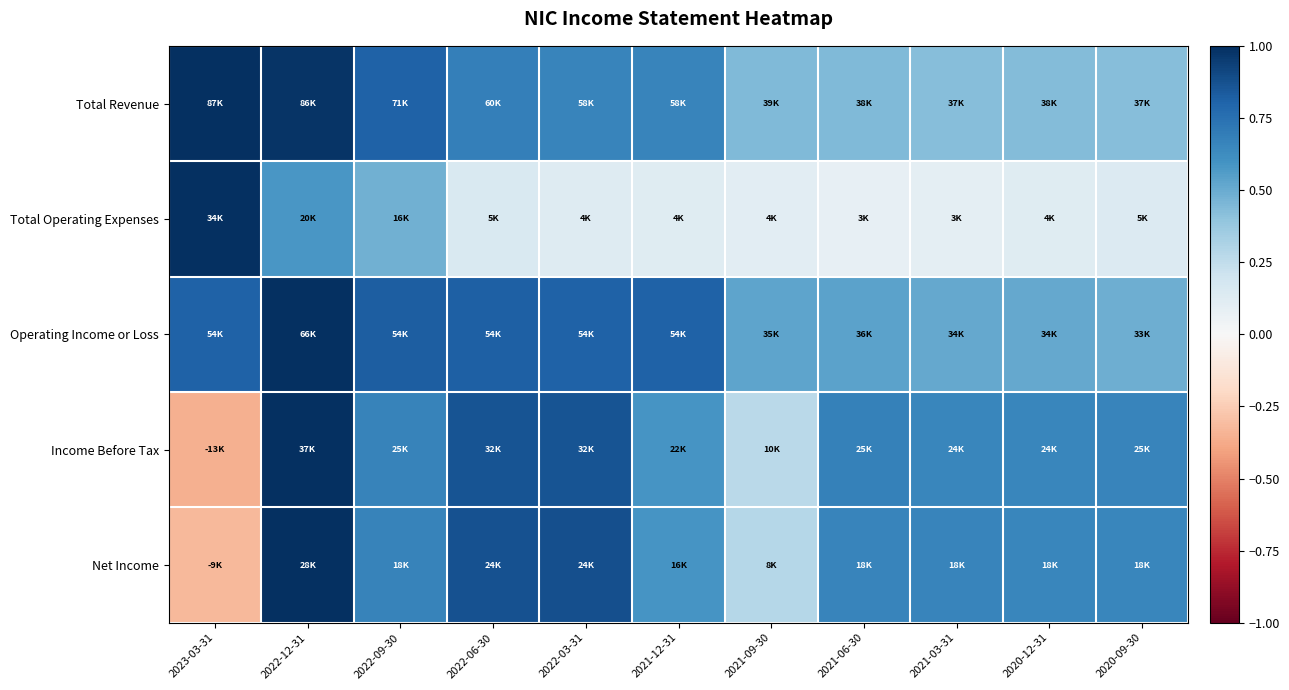

Count the number of data series in this chart.

5